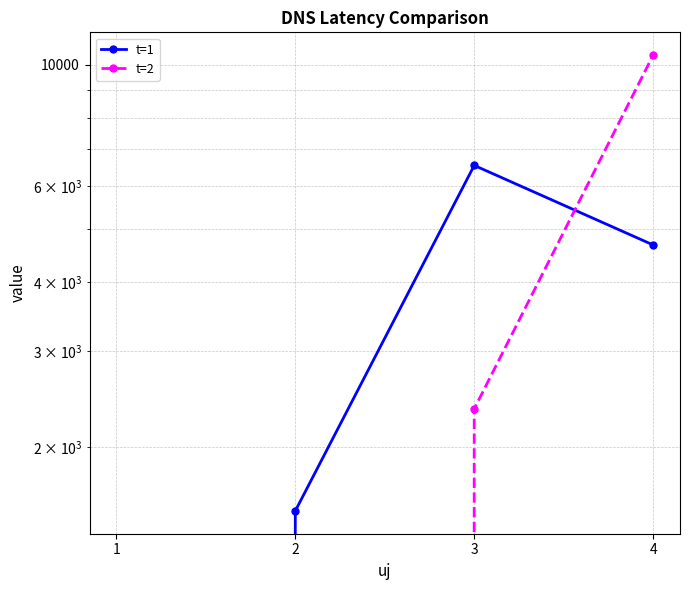

List the labels in order of t=2 value, smallest first.

1, 2, 3, 4